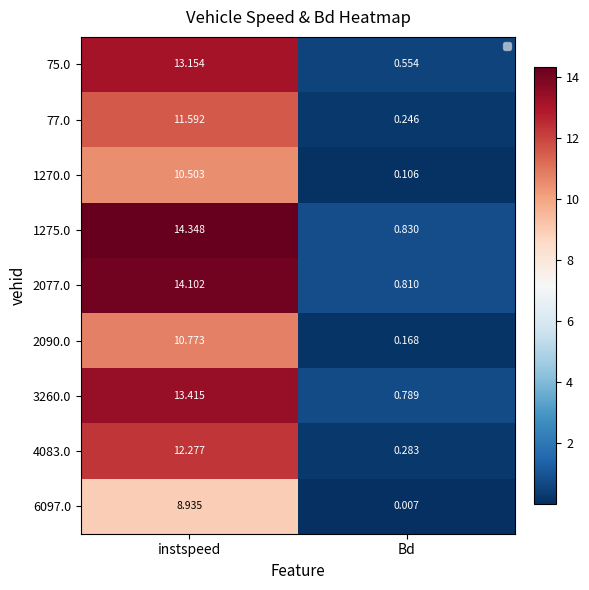

The value of 6097.0 at Bd is 0.0. True or false?

False